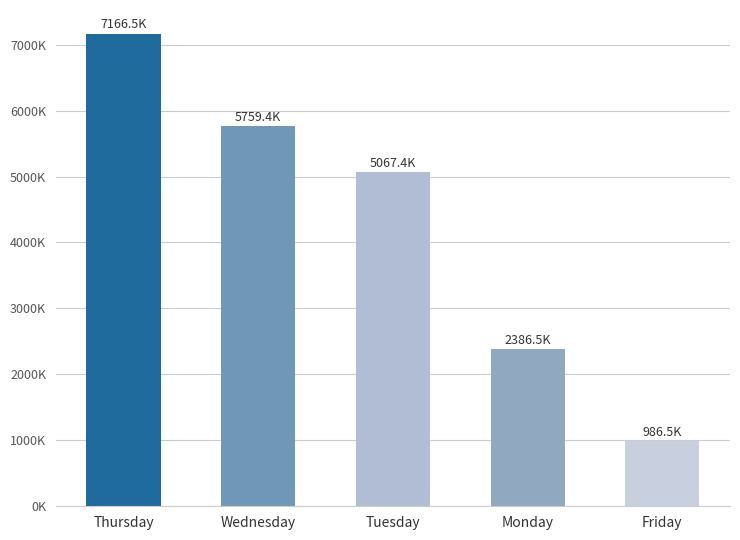

What is the difference between the values at Tuesday and Thursday?

2099145